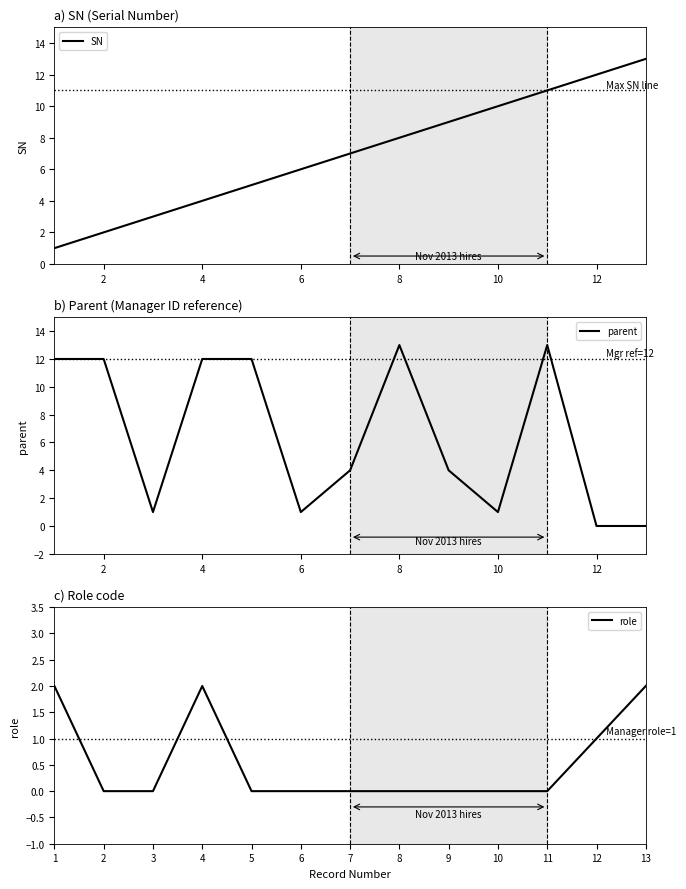

Which series has the largest total across all categories?

SN